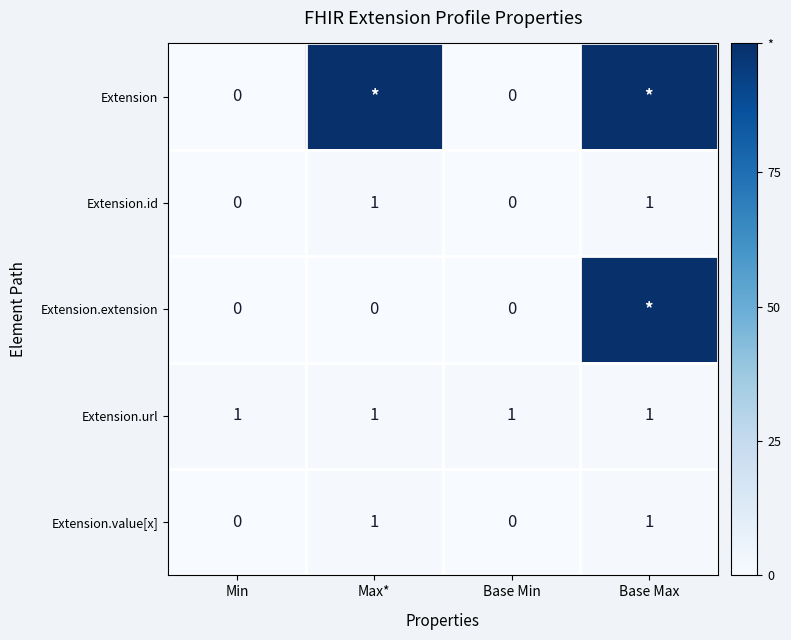

Between Max* and Base Min, which is larger?

Max*